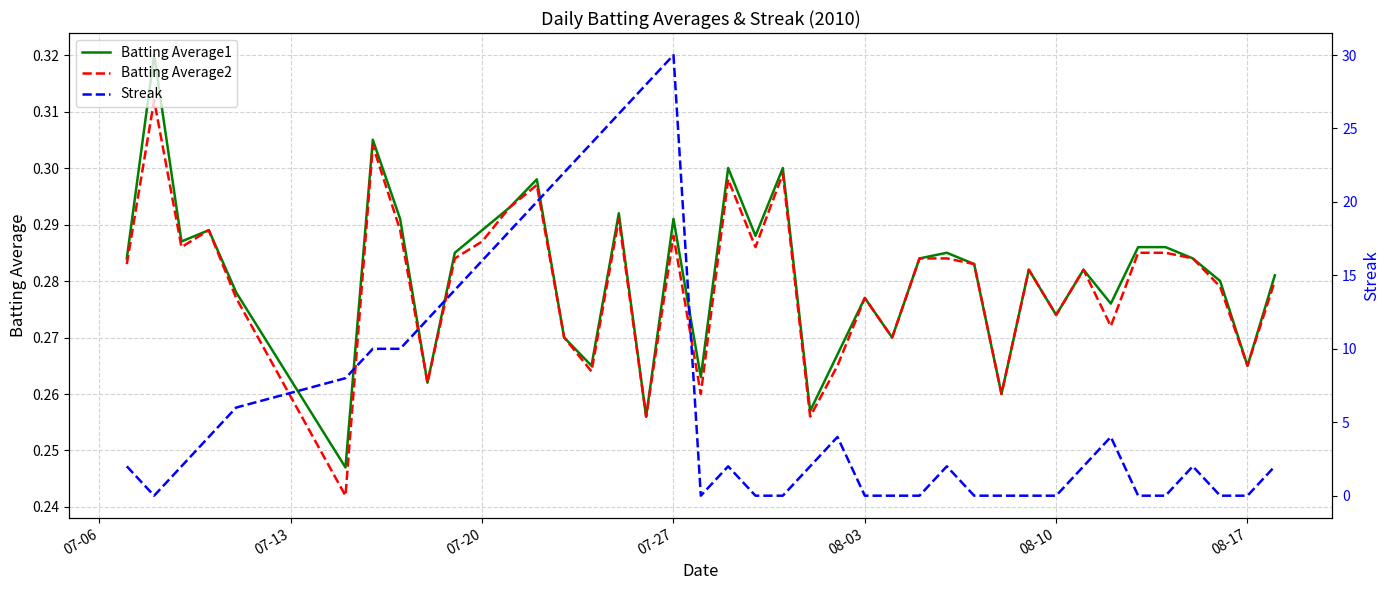

Reading left to right, extract all data points from this chart.

Batting Average1: 0.3	0.3	0.3	0.3	0.3	0.2	0.3	0.3	0.3	0.3	0.3	0.3	0.3	0.3	0.3	0.3	0.3	0.3	0.3	0.3	0.3	0.3	0.3	0.3	0.3	0.3	0.3	0.3	0.3	0.3	0.3	0.3	0.3	0.3	0.3	0.3	0.3	0.3	0.3	0.3
Batting Average2: 0.3	0.3	0.3	0.3	0.3	0.2	0.3	0.3	0.3	0.3	0.3	0.3	0.3	0.3	0.3	0.3	0.3	0.3	0.3	0.3	0.3	0.3	0.3	0.3	0.3	0.3	0.3	0.3	0.3	0.3	0.3	0.3	0.3	0.3	0.3	0.3	0.3	0.3	0.3	0.3
Streak: 2.0	0.0	2.0	4.0	6.0	8.0	10.0	10.0	12.0	14.0	16.0	18.0	20.0	22.0	24.0	26.0	28.0	30.0	0.0	2.0	0.0	0.0	2.0	4.0	0.0	0.0	0.0	2.0	0.0	0.0	0.0	0.0	2.0	4.0	0.0	0.0	2.0	0.0	0.0	2.0